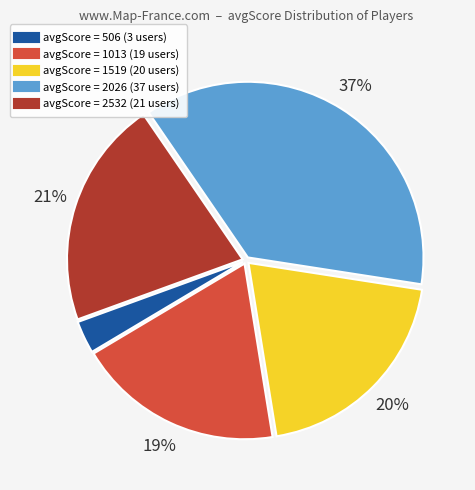

How many slices are in this pie chart?

5